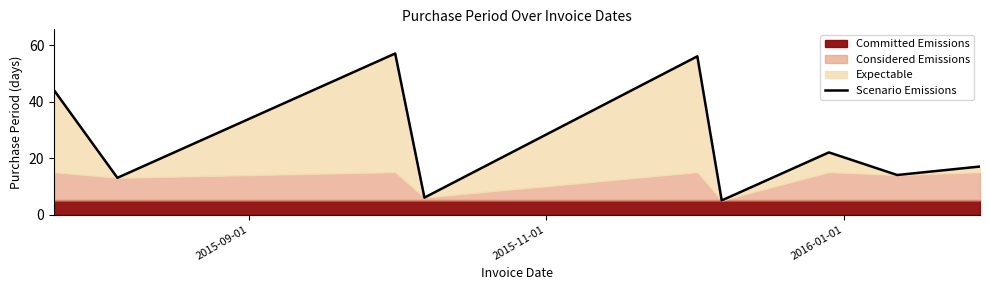

How many lines are shown in the chart?

1